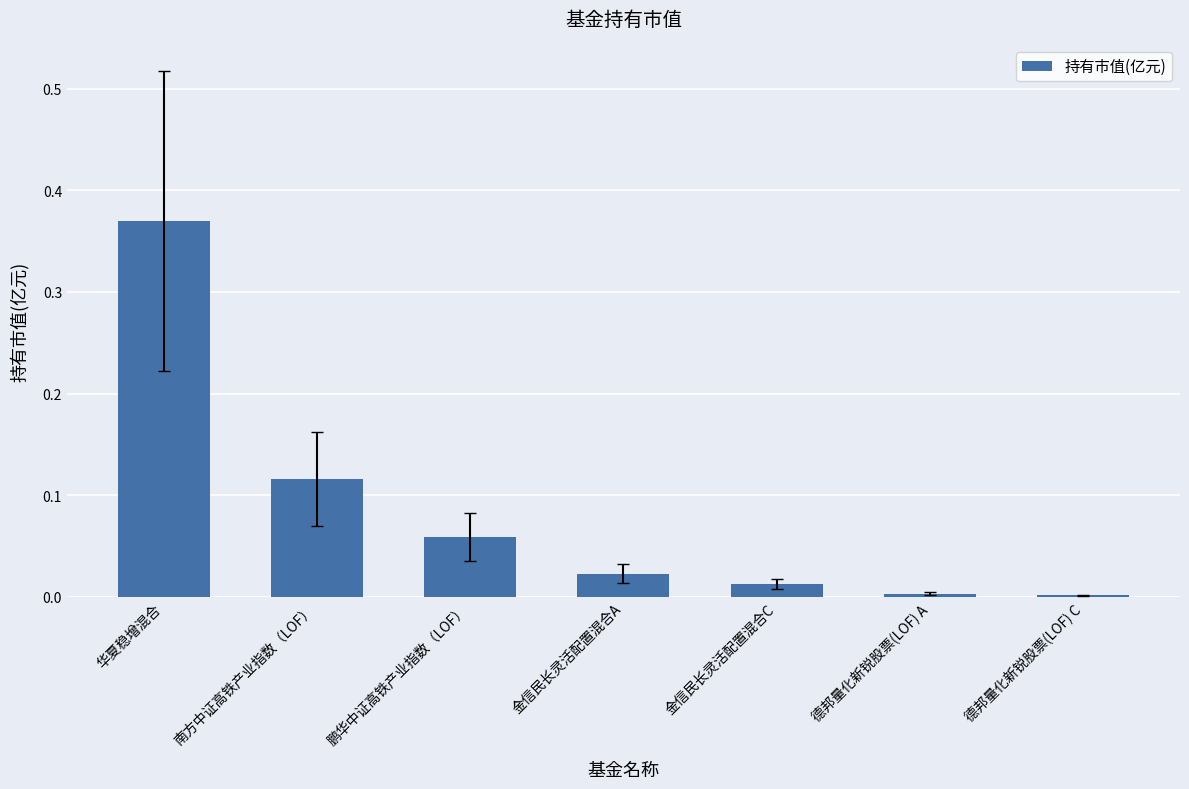

True or false: the data shows 0.0 at 金信民长灵活配置混合A.

True